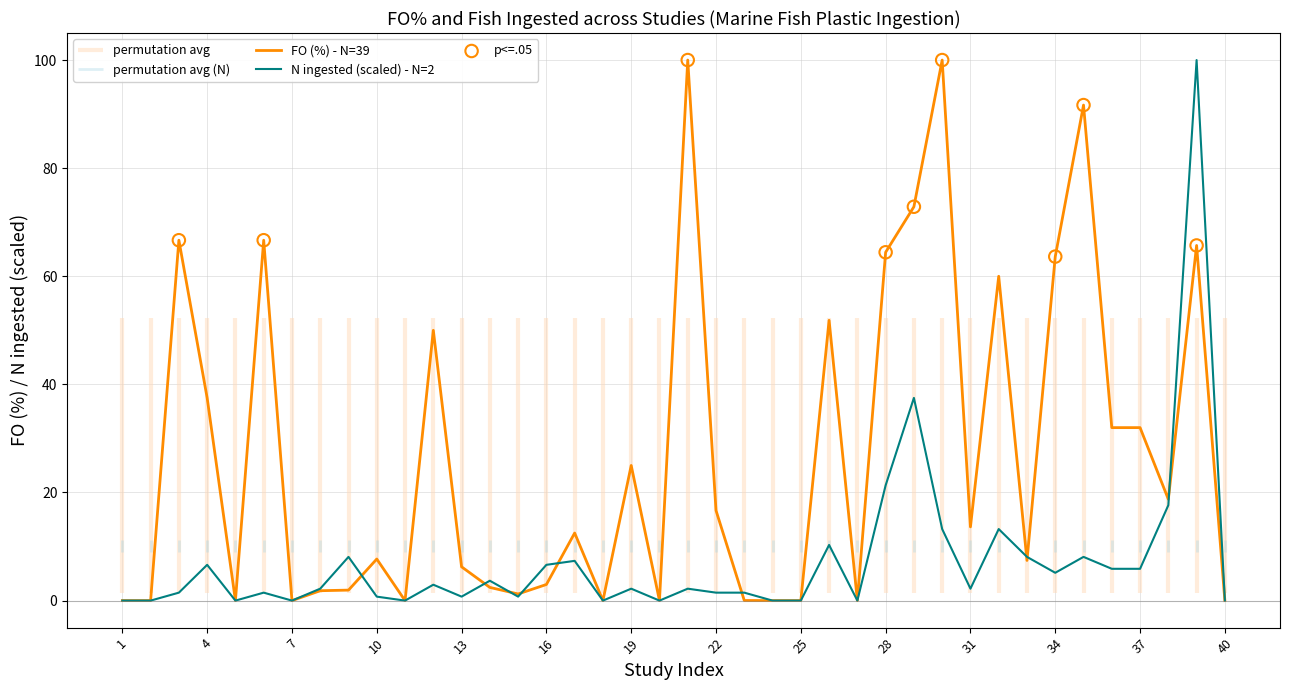

Which series has the widest spread of Y values?

FO (%)